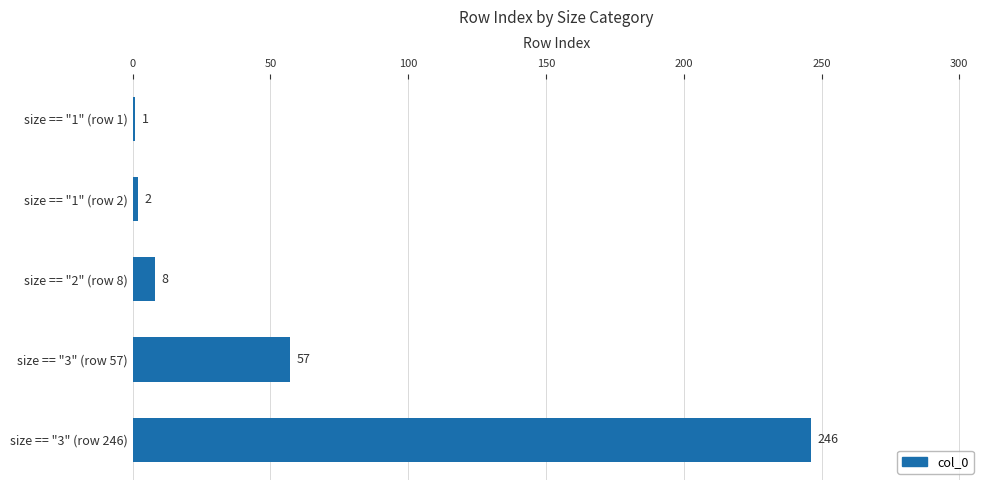

Rank the categories by value from lowest to highest.

size == "1" (row 1), size == "1" (row 2), size == "2" (row 8), size == "3" (row 57), size == "3" (row 246)